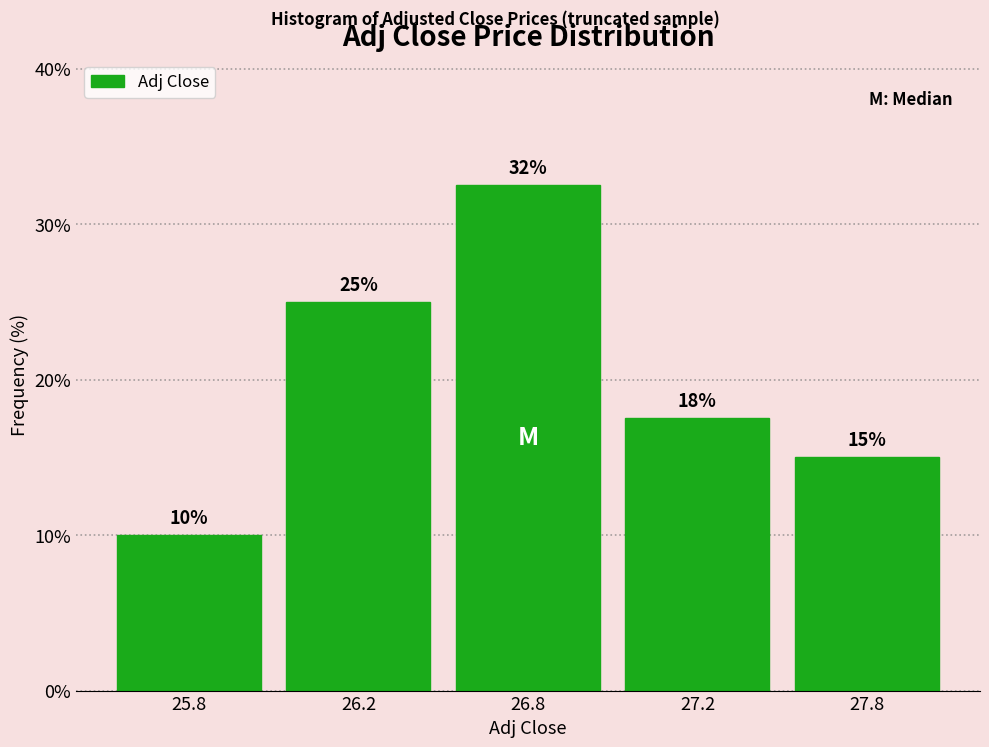

What is the label of the 3rd bar from the right?

26.8